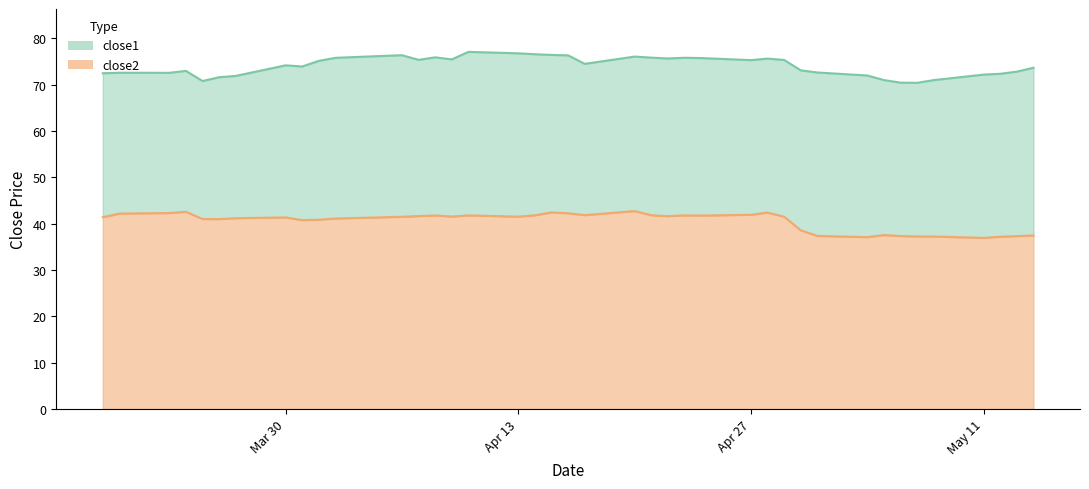

Rank the series by their average value, from highest to lowest.

close1, close2